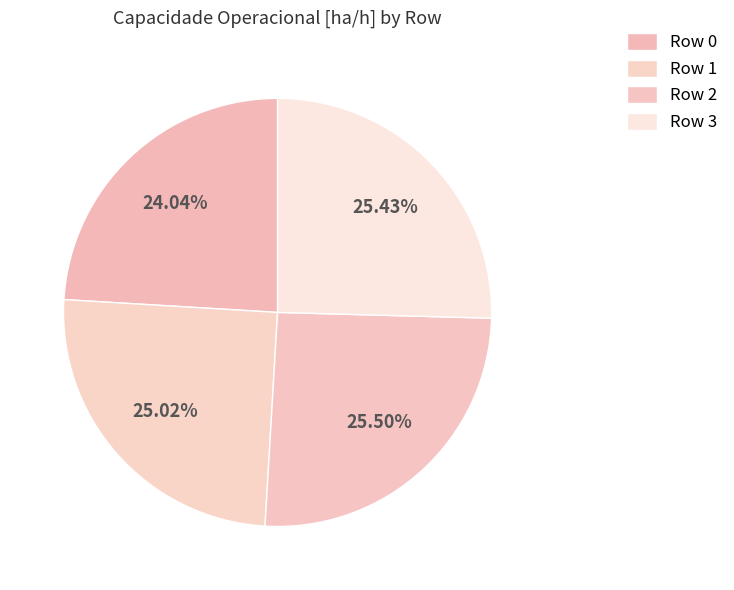

Does Row 3 account for over 50% of the chart?

No